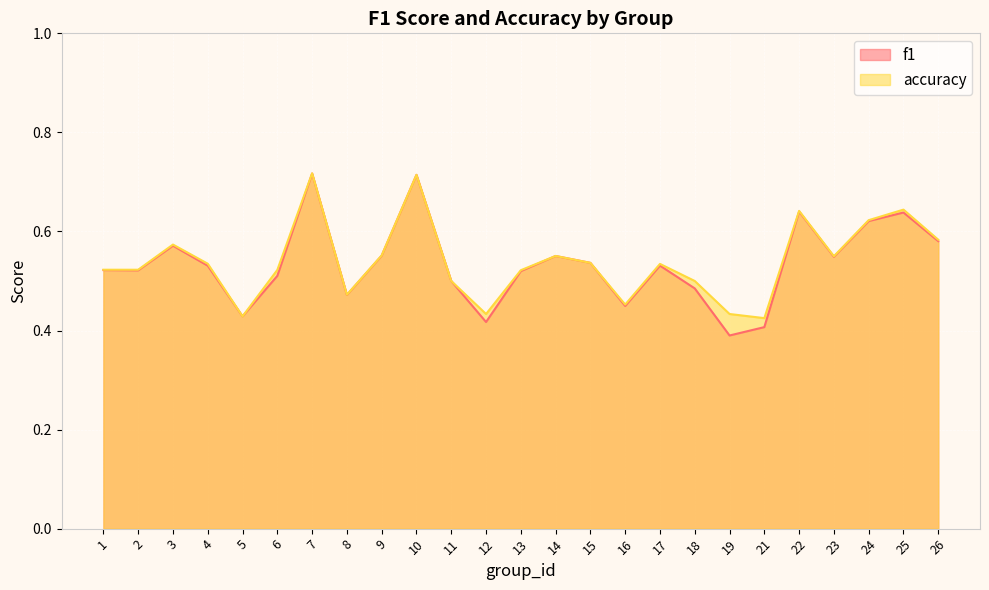

Is it true that f1 equals 0.5 at 11?

True